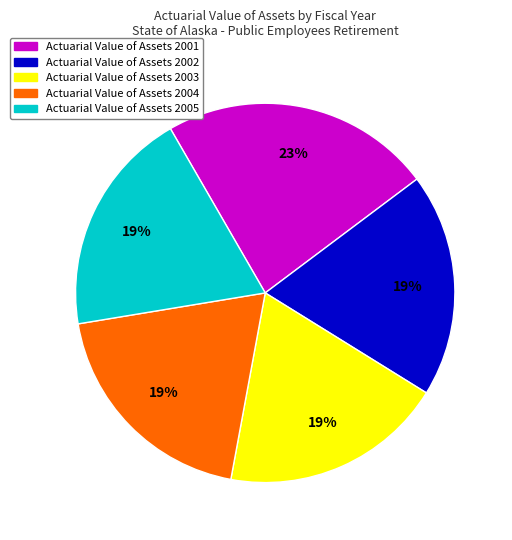

How many slices are in this pie chart?

5